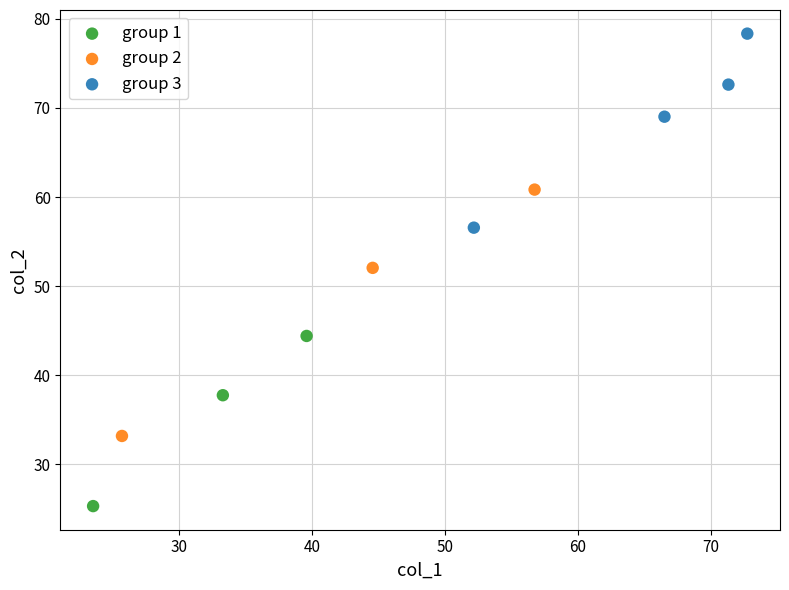

What are all the series names shown in the legend?

group 1, group 2, group 3